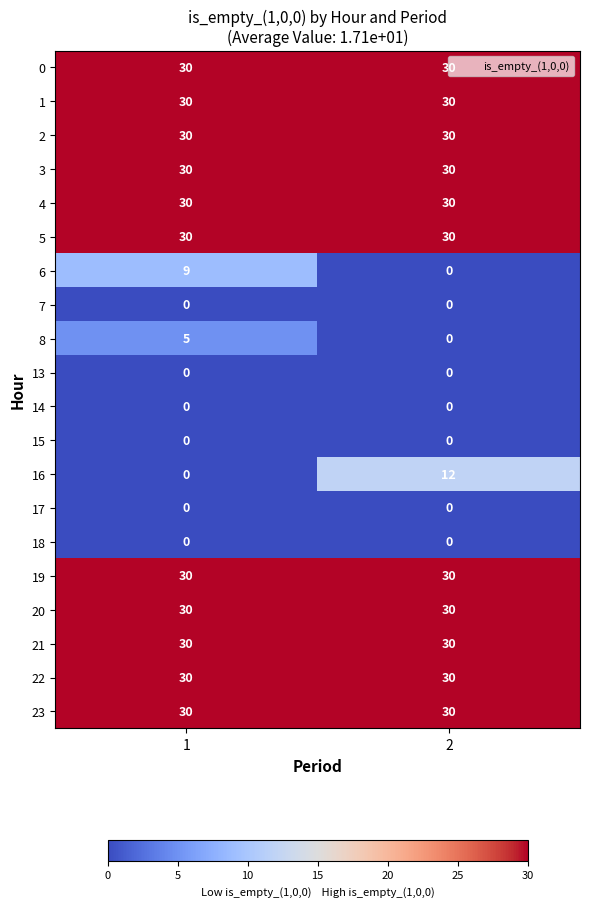

Between 1 and 2, which series saw the biggest shift?

16